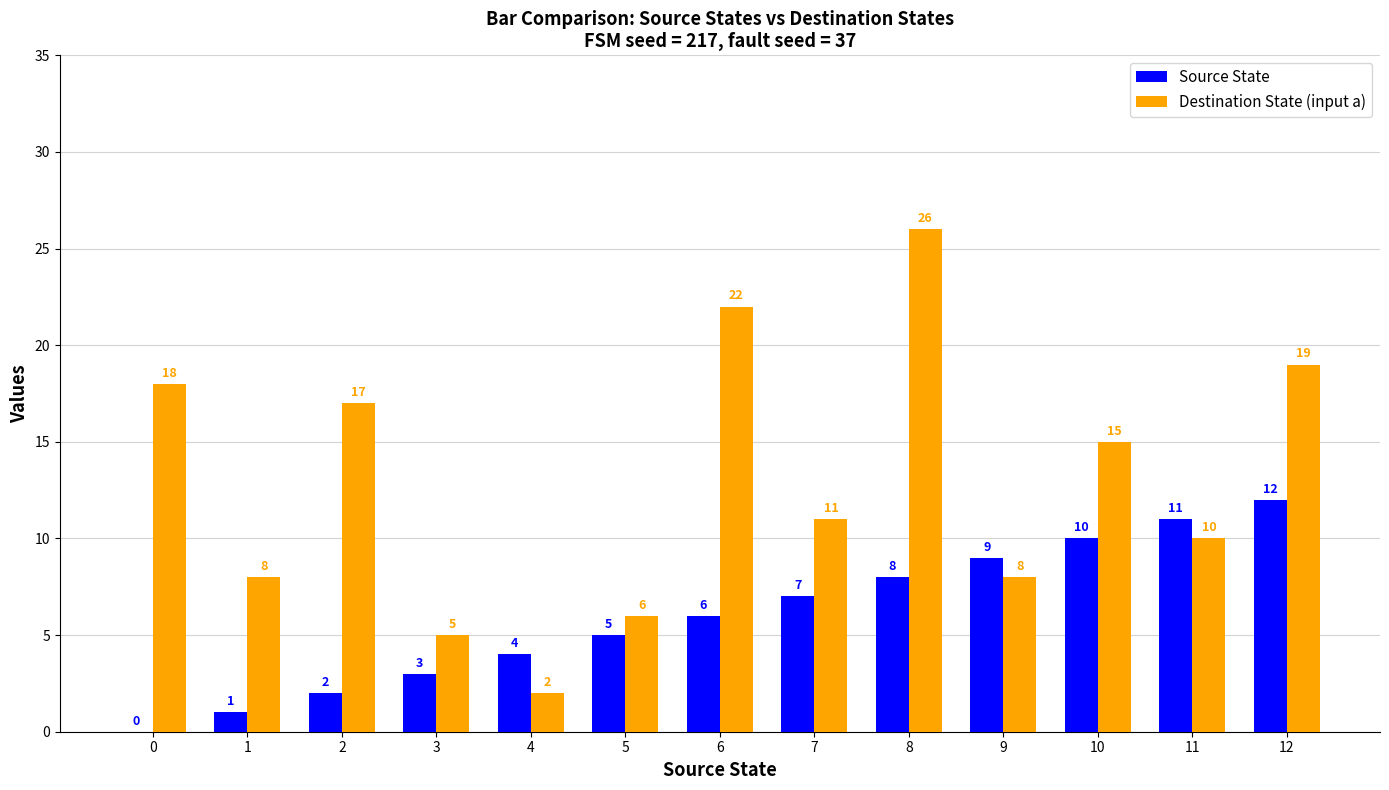

At which category is the sum across all series the highest?

8